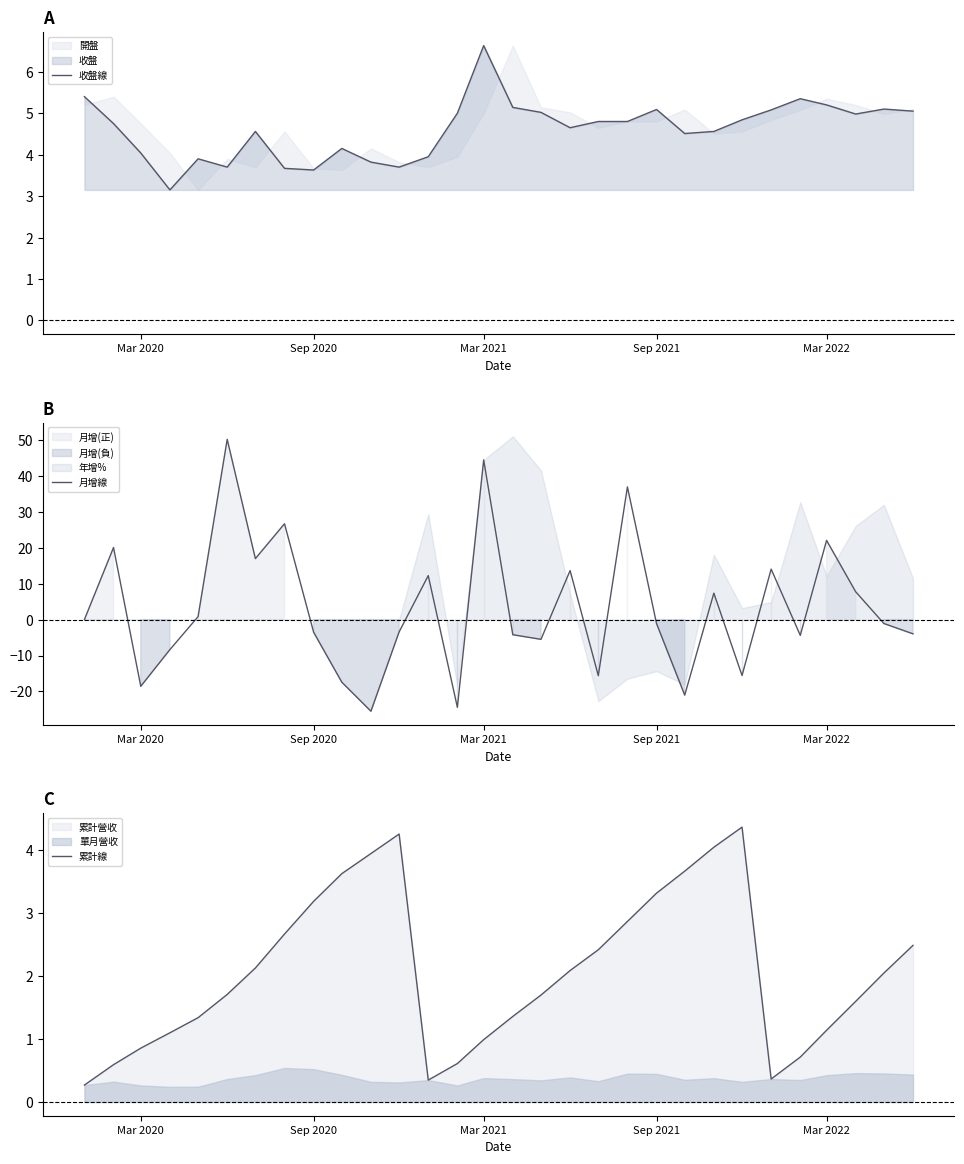

Reading right to left, what are all the values shown in this chart?

收盤線: 5.0	5.1	5.0	5.2	5.3	5.1	4.8	4.6	4.5	5.1	4.8	4.8	4.7	5.0	5.1	6.6	5.0	4.0	3.7	3.8	4.2	3.6	3.7	4.6	3.7	3.9	3.1	4.0	4.8	5.4
月增線: -4.0	-1.1	7.7	22.1	-4.4	14.1	-15.6	7.4	-21.0	-1.1	37.0	-15.6	13.7	-5.5	-4.2	44.5	-24.4	12.3	-3.4	-25.5	-17.4	-3.5	26.7	17.0	50.2	0.8	-8.4	-18.6	20.1	0.0
累計線: 2.5	2.0	1.6	1.1	0.7	0.4	4.4	4.0	3.7	3.3	2.9	2.4	2.1	1.7	1.4	1.0	0.6	0.3	4.3	4.0	3.6	3.2	2.7	2.1	1.7	1.3	1.1	0.9	0.6	0.3